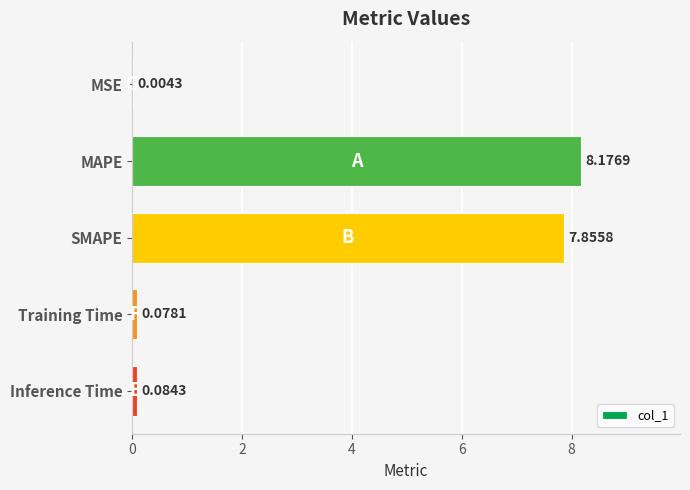

What is the sum of the values at MAPE and Inference Time?

8.3